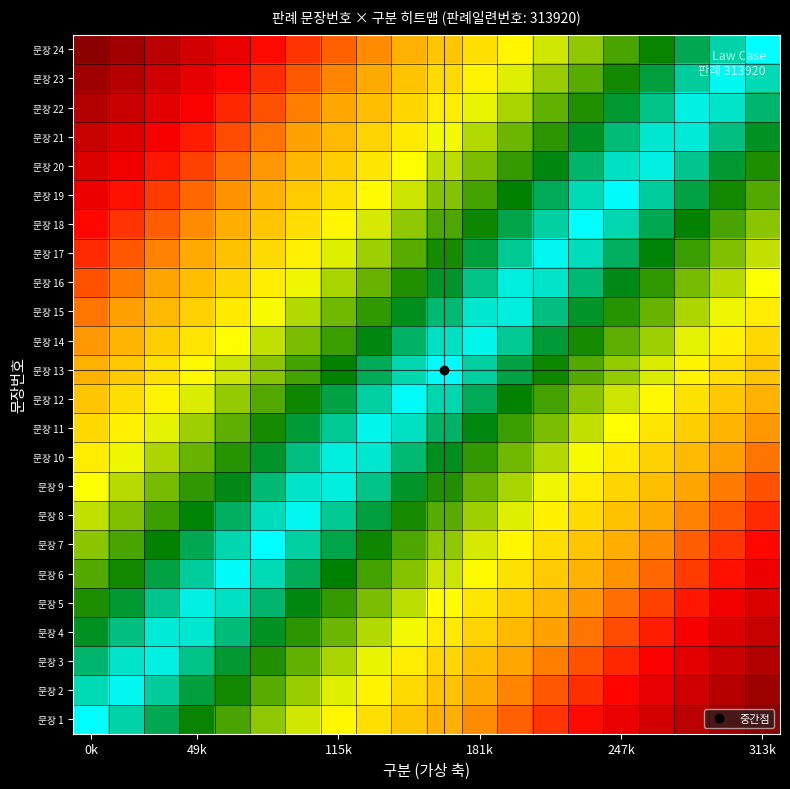

Reading left to right, extract all data points from this chart.

문장 1: 0.0	0.1	0.1	0.2	0.2	0.3	0.3	0.4	0.4	0.5	0.5	0.6	0.6	0.7	0.7	0.8	0.8	0.9	0.9	1.0
문장 2: 0.0	0.0	0.1	0.1	0.2	0.2	0.3	0.3	0.4	0.4	0.5	0.5	0.6	0.6	0.7	0.7	0.8	0.9	0.9	1.0
문장 3: 0.1	0.0	0.0	0.1	0.1	0.2	0.2	0.3	0.3	0.4	0.4	0.5	0.5	0.6	0.6	0.7	0.8	0.8	0.9	0.9
문장 4: 0.1	0.1	0.0	0.0	0.1	0.1	0.2	0.2	0.3	0.3	0.4	0.4	0.5	0.6	0.6	0.7	0.7	0.8	0.8	0.9
문장 5: 0.2	0.1	0.1	0.0	0.0	0.1	0.1	0.2	0.2	0.3	0.4	0.4	0.5	0.5	0.6	0.6	0.7	0.7	0.8	0.8
문장 6: 0.2	0.2	0.1	0.1	0.0	0.0	0.1	0.2	0.2	0.3	0.3	0.4	0.4	0.5	0.5	0.6	0.6	0.7	0.7	0.8
문장 7: 0.3	0.2	0.2	0.1	0.1	0.0	0.1	0.1	0.2	0.2	0.3	0.3	0.4	0.4	0.5	0.5	0.6	0.6	0.7	0.7
문장 8: 0.3	0.3	0.2	0.1	0.1	0.0	0.0	0.1	0.1	0.2	0.2	0.3	0.3	0.4	0.4	0.5	0.5	0.6	0.6	0.7
문장 9: 0.3	0.3	0.2	0.2	0.1	0.1	0.0	0.0	0.1	0.1	0.2	0.2	0.3	0.3	0.4	0.4	0.5	0.5	0.6	0.7
문장 10: 0.4	0.3	0.3	0.2	0.2	0.1	0.1	0.0	0.0	0.1	0.1	0.2	0.2	0.3	0.3	0.4	0.5	0.5	0.6	0.6
문장 11: 0.4	0.4	0.3	0.3	0.2	0.2	0.1	0.1	0.0	0.0	0.1	0.1	0.2	0.2	0.3	0.4	0.4	0.5	0.5	0.6
문장 12: 0.5	0.4	0.4	0.3	0.3	0.2	0.2	0.1	0.1	0.0	0.0	0.1	0.2	0.2	0.3	0.3	0.4	0.4	0.5	0.5
문장 13: 0.5	0.5	0.4	0.4	0.3	0.3	0.2	0.2	0.1	0.0	0.0	0.1	0.1	0.2	0.2	0.3	0.3	0.4	0.4	0.5
문장 14: 0.6	0.5	0.5	0.4	0.4	0.3	0.2	0.2	0.1	0.1	0.0	0.0	0.1	0.1	0.2	0.2	0.3	0.3	0.4	0.4
문장 15: 0.6	0.6	0.5	0.5	0.4	0.3	0.3	0.2	0.2	0.1	0.1	0.0	0.0	0.1	0.1	0.2	0.2	0.3	0.3	0.4
문장 16: 0.7	0.6	0.5	0.5	0.4	0.4	0.3	0.3	0.2	0.2	0.1	0.1	0.0	0.0	0.1	0.1	0.2	0.2	0.3	0.3
문장 17: 0.7	0.6	0.6	0.5	0.5	0.4	0.4	0.3	0.3	0.2	0.2	0.1	0.1	0.0	0.0	0.1	0.1	0.2	0.3	0.3
문장 18: 0.7	0.7	0.6	0.6	0.5	0.5	0.4	0.4	0.3	0.3	0.2	0.2	0.1	0.1	0.0	0.1	0.1	0.2	0.2	0.3
문장 19: 0.8	0.7	0.7	0.6	0.6	0.5	0.5	0.4	0.4	0.3	0.3	0.2	0.2	0.1	0.0	0.0	0.1	0.1	0.2	0.2
문장 20: 0.8	0.8	0.7	0.7	0.6	0.6	0.5	0.5	0.4	0.4	0.3	0.2	0.2	0.1	0.1	0.0	0.0	0.1	0.1	0.2
문장 21: 0.9	0.8	0.8	0.7	0.7	0.6	0.6	0.5	0.4	0.4	0.3	0.3	0.2	0.2	0.1	0.1	0.0	0.0	0.1	0.1
문장 22: 0.9	0.9	0.8	0.8	0.7	0.6	0.6	0.5	0.5	0.4	0.4	0.3	0.3	0.2	0.2	0.1	0.1	0.0	0.0	0.1
문장 23: 1.0	0.9	0.9	0.8	0.7	0.7	0.6	0.6	0.5	0.5	0.4	0.4	0.3	0.3	0.2	0.2	0.1	0.1	0.0	0.0
문장 24: 1.0	0.9	0.9	0.8	0.8	0.7	0.7	0.6	0.6	0.5	0.5	0.4	0.4	0.3	0.3	0.2	0.2	0.1	0.1	0.0